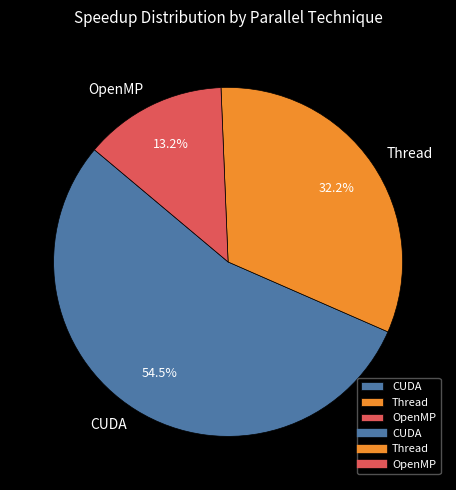

Is there any slice that represents more than half of the pie?

Yes